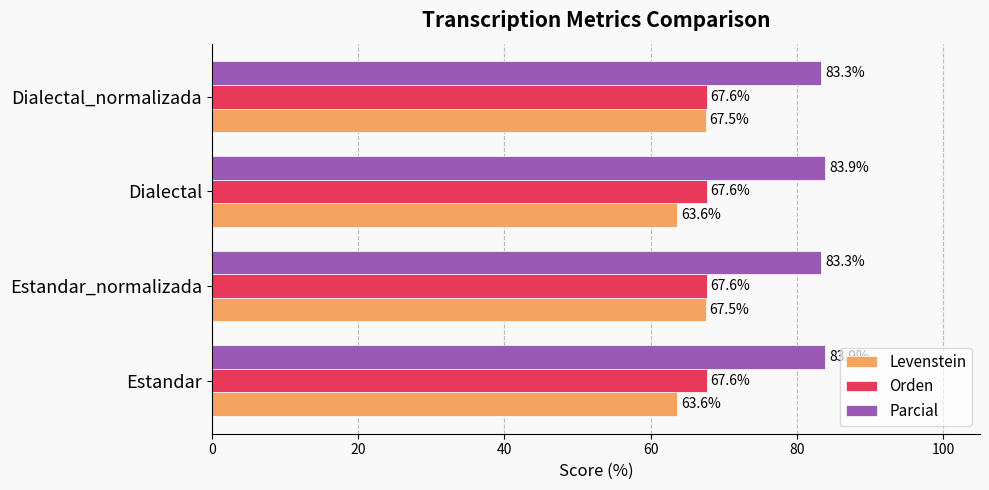

List the series in order of their peak value, lowest first.

Levenstein, Orden, Parcial